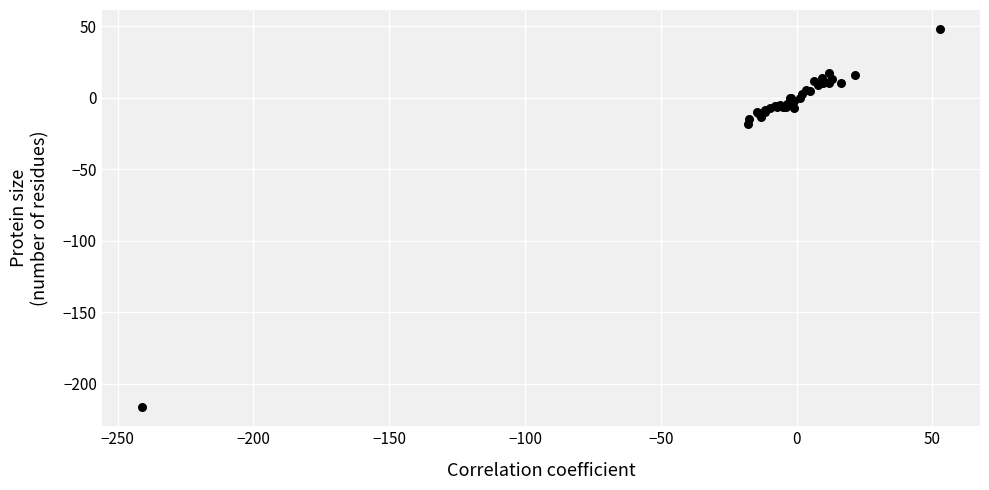

What Y value in the scatter plot is closest to -84?

-18.1